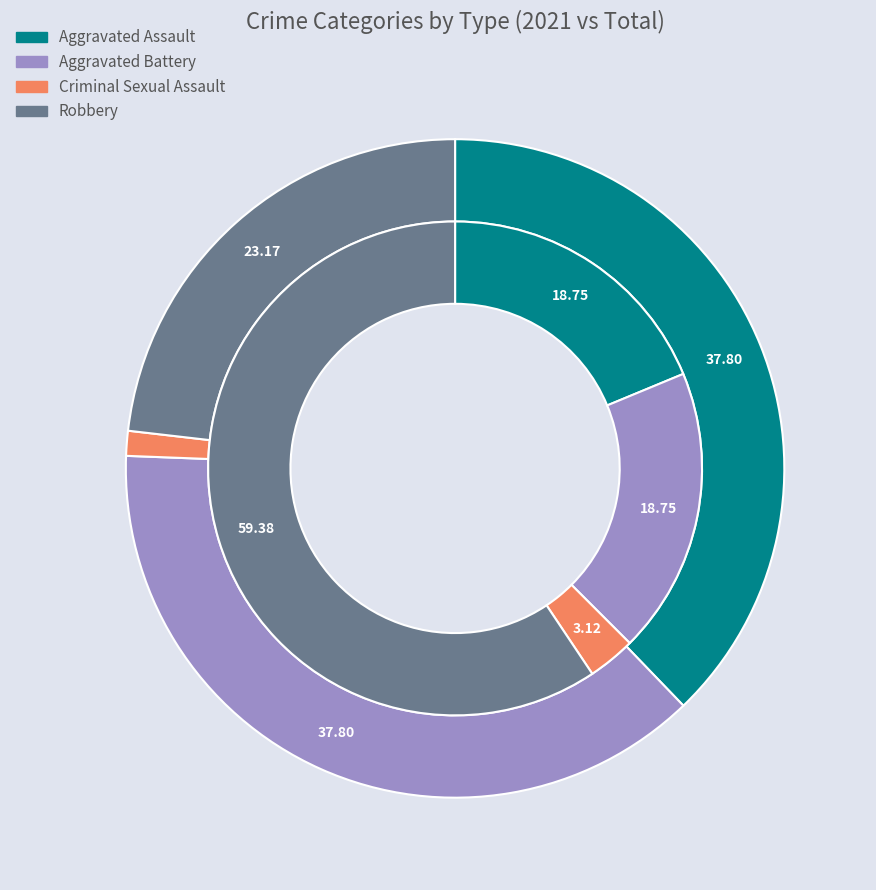

True or false: 4 accounts for 16% of the total.

False